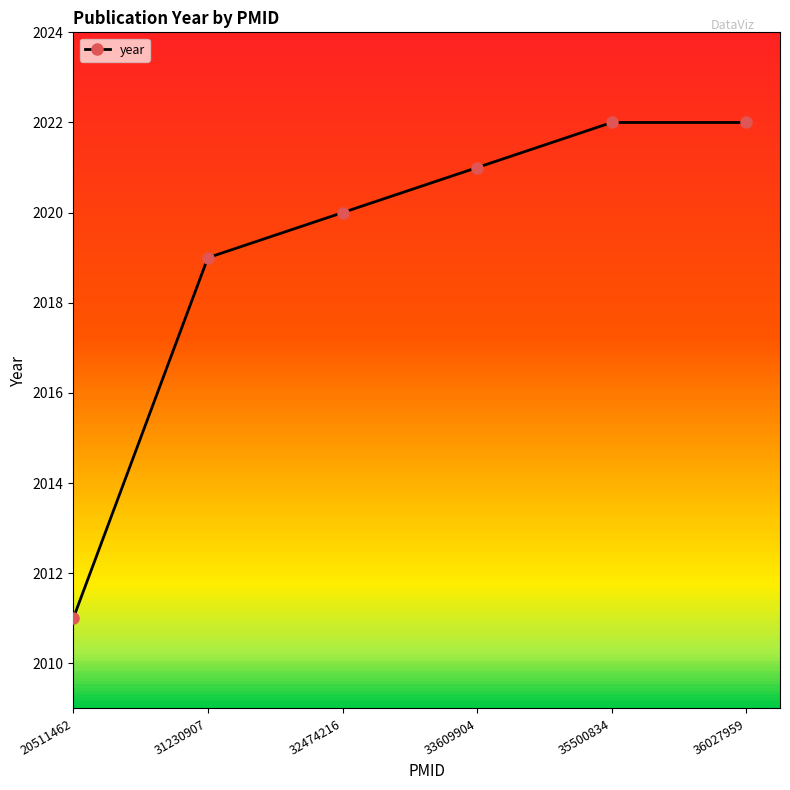

What is the difference between the maximum and minimum values?

11